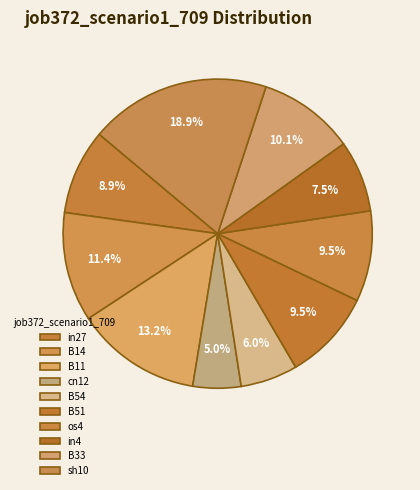

Rank the categories by value from lowest to highest.

cn12, B54, in4, in27, B51, os4, B33, B14, B11, sh10